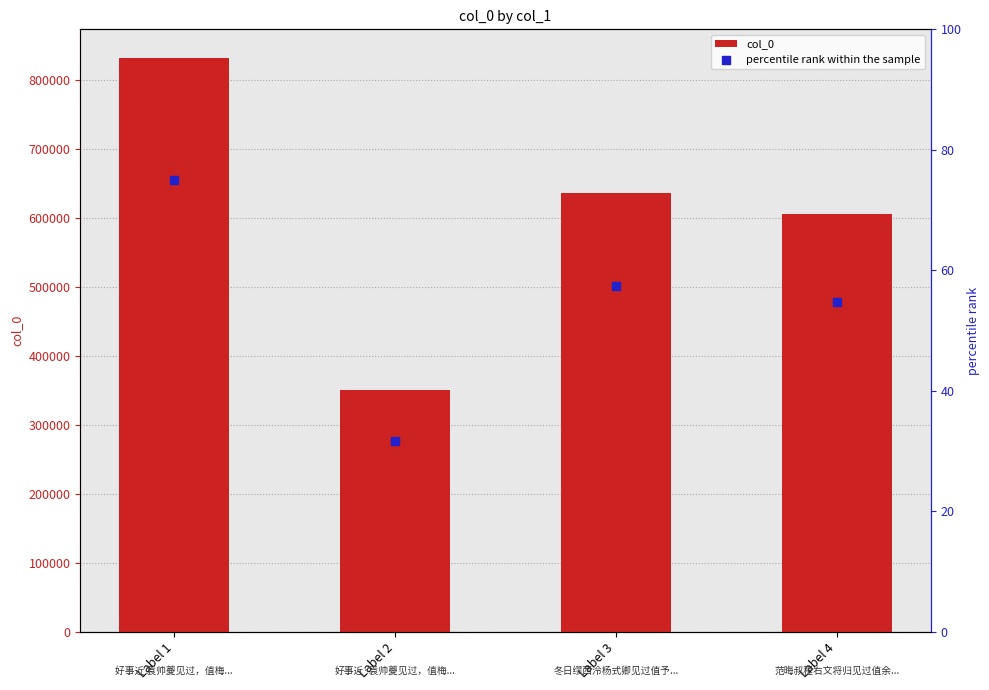

Which series has the largest total across all categories?

col_0